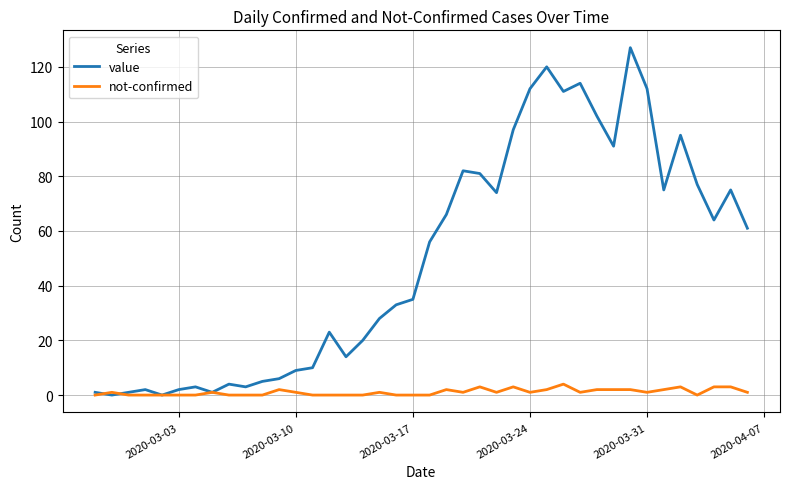

Reading left to right, transcribe all the data shown in this chart.

value: 1	0	1	2	0	2	3	1	4	3	5	6	9	10	23	14	20	28	33	35	56	66	82	81	74	97	112	120	111	114	102	91	127	112	75	95	77	64	75	61
not-confirmed: 0	1	0	0	0	0	0	1	0	0	0	2	1	0	0	0	0	1	0	0	0	2	1	3	1	3	1	2	4	1	2	2	2	1	2	3	0	3	3	1